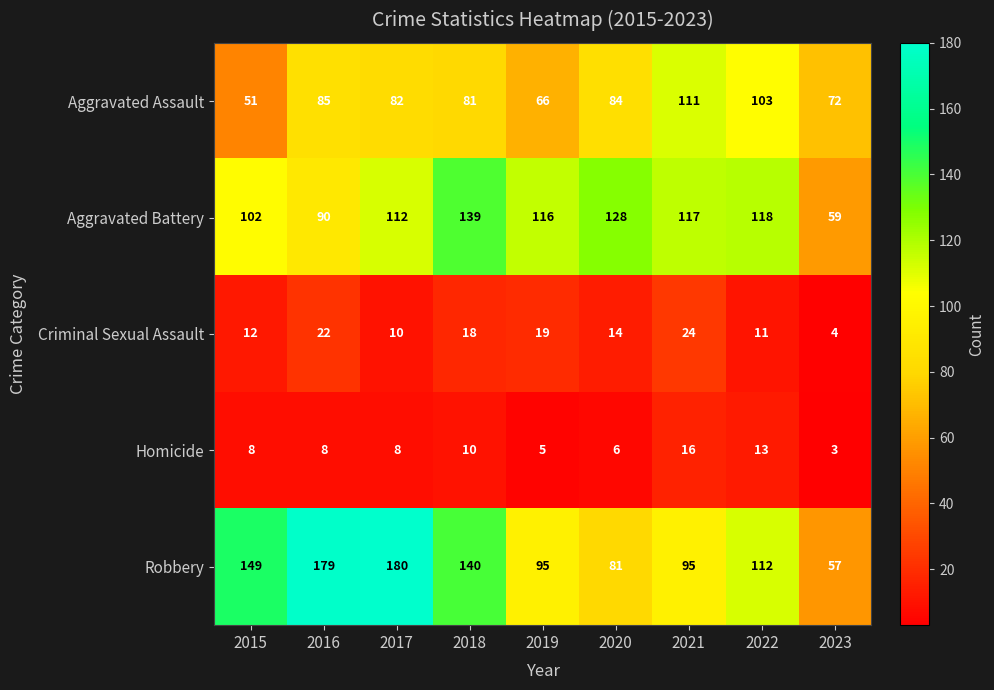

Rank the series at 2018 from lowest to highest value.

Homicide, Criminal Sexual Assault, Aggravated Assault, Aggravated Battery, Robbery